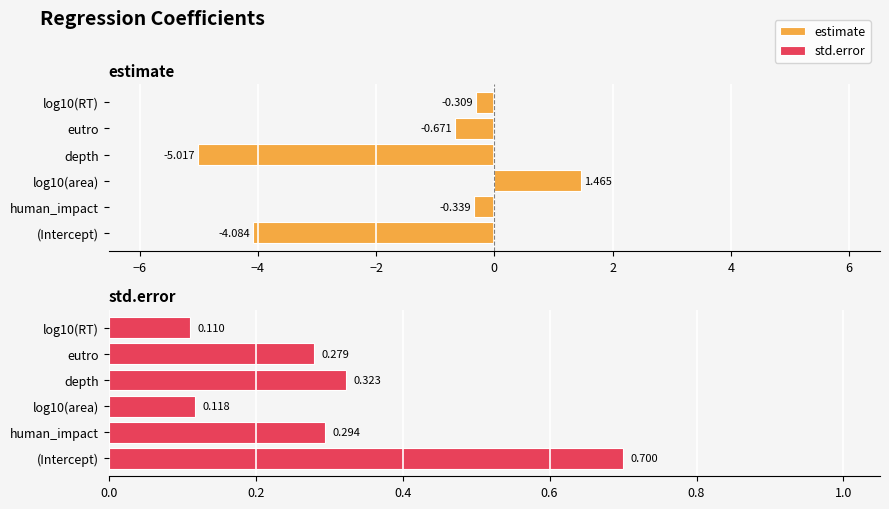

Which series changed the most between human_impact and log10(RT)?

std.error